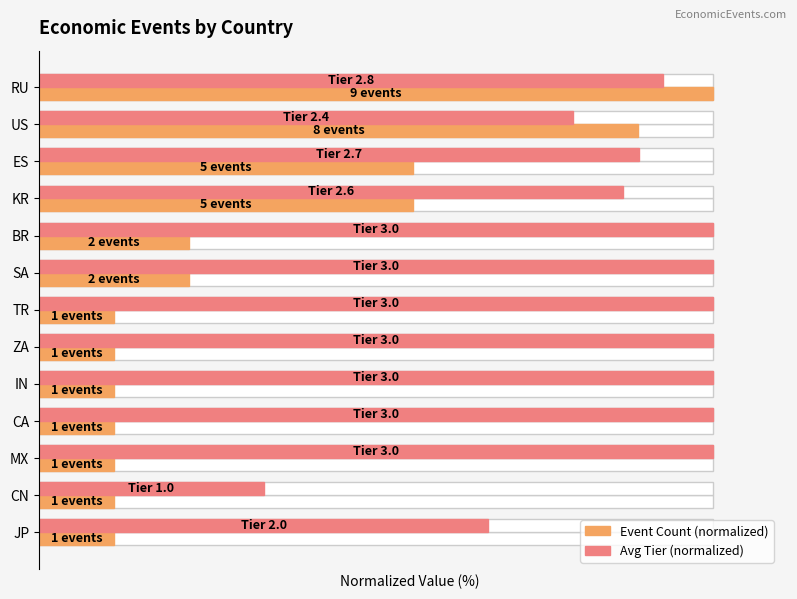

The Event Count (normalized) series shows 96.6 at KR. True or false?

False